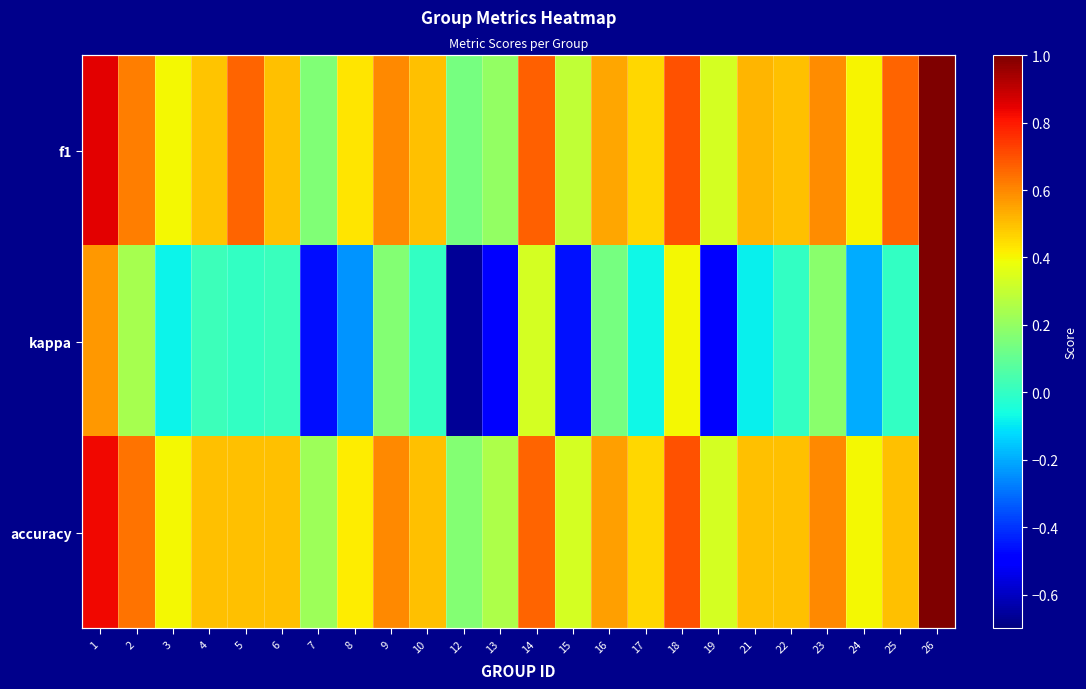

What is the greatest value displayed?

1.0